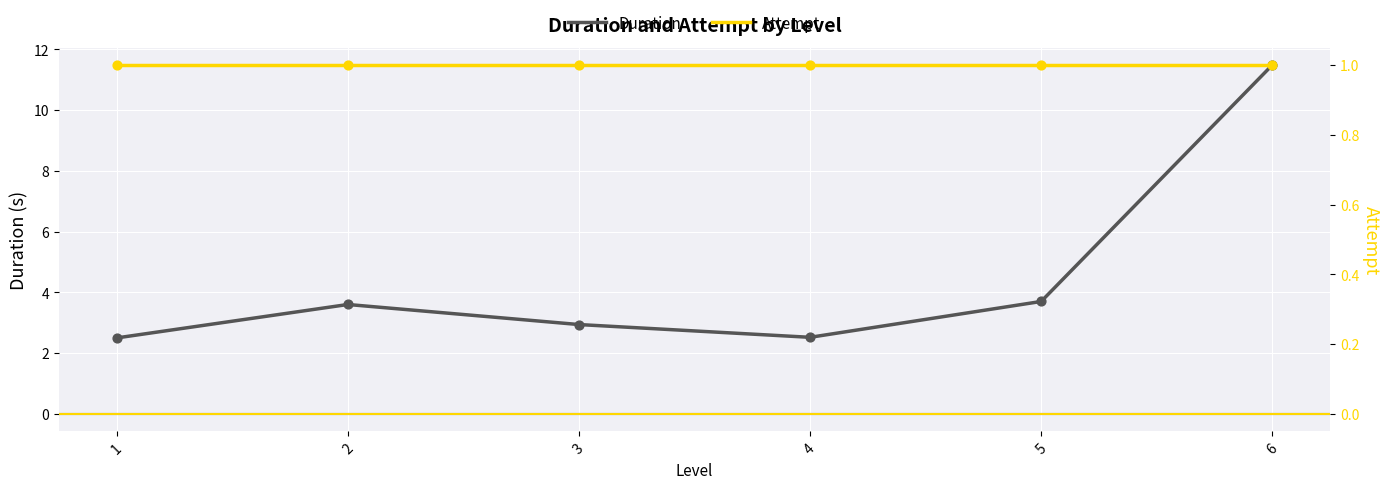

What are all the series names shown in the legend?

Duration, Attempt